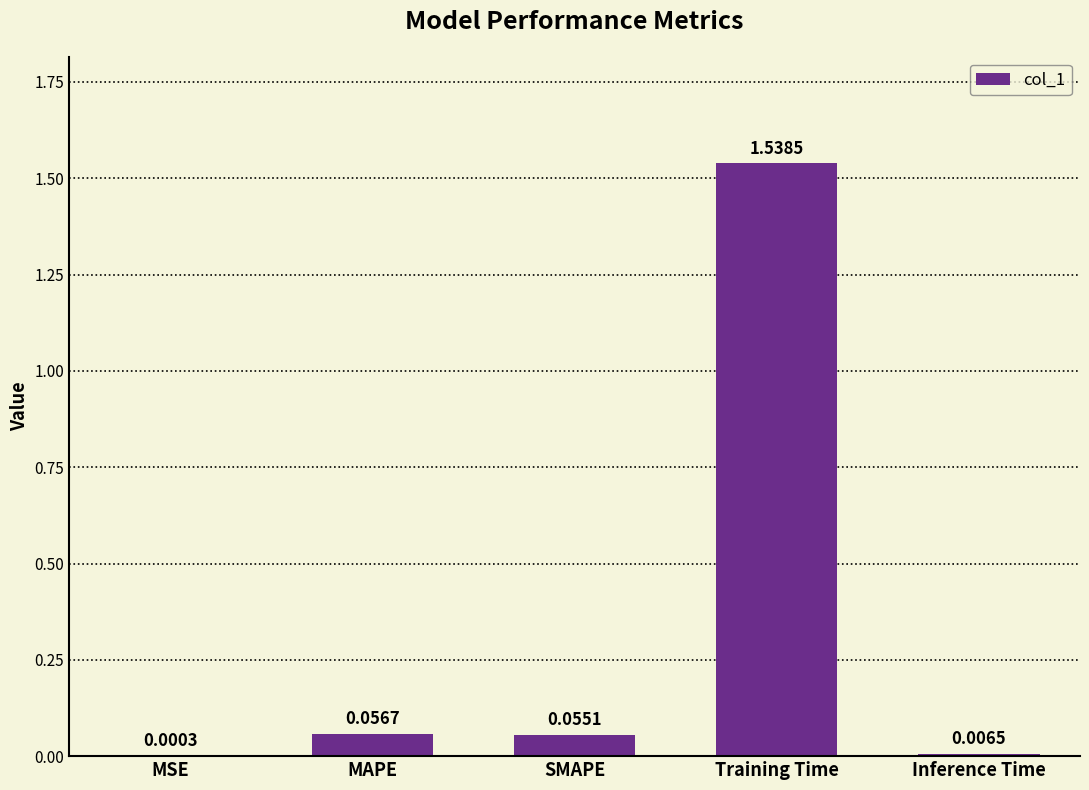

Does the chart contain stacked bars?

No